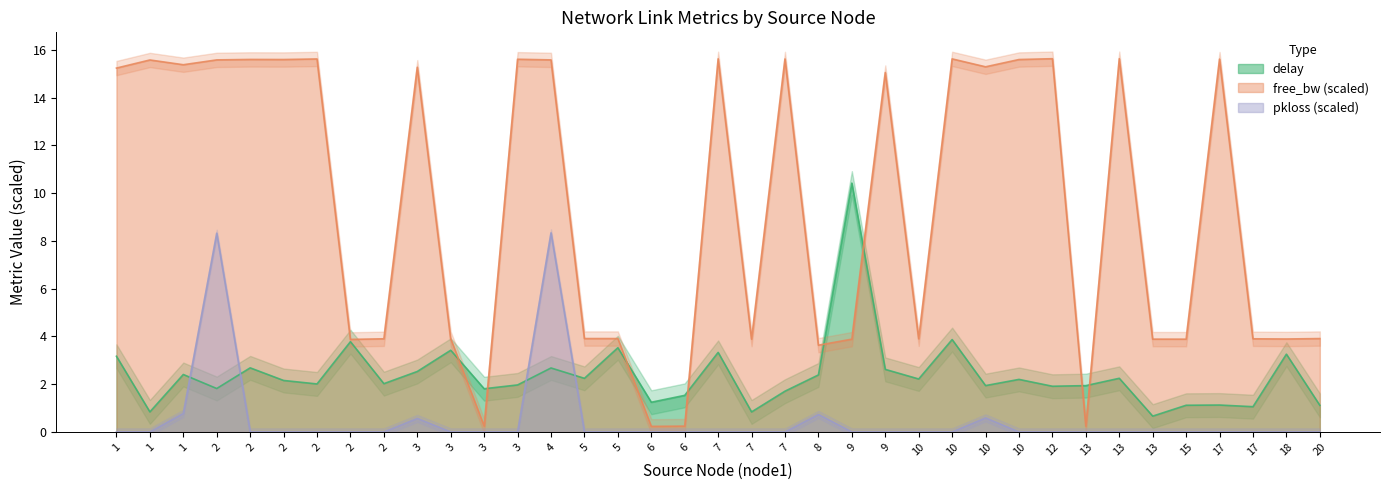

How many data points does each series have?

37